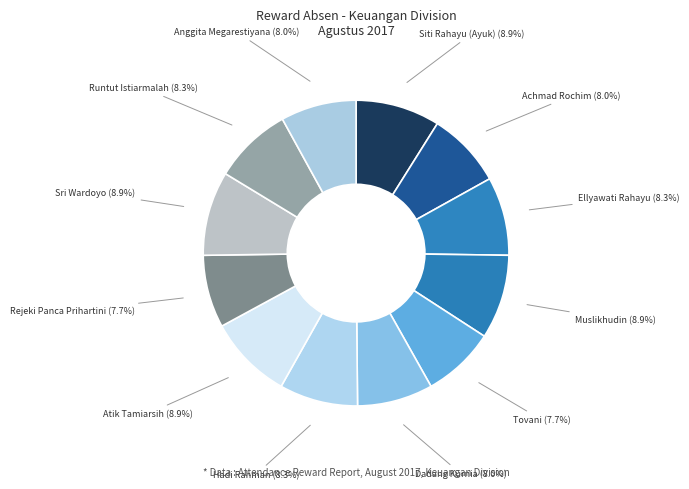

To the nearest percent, what portion does Atik Tamiarsih represent?

9%